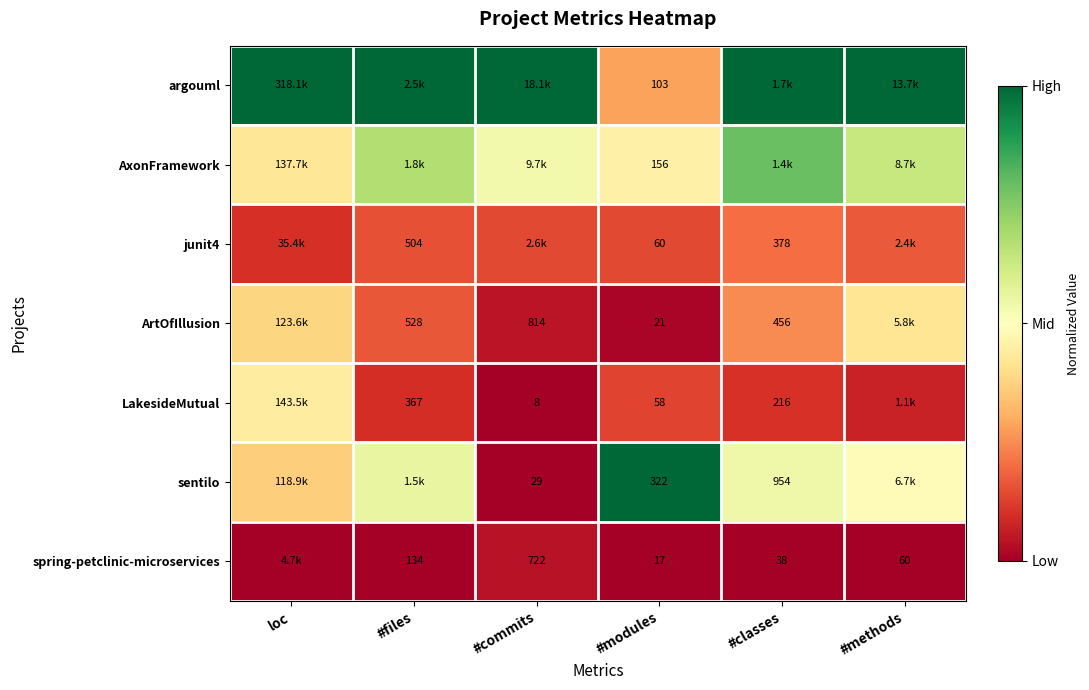

Is the value of LakesideMutual at #modules greater than the value of AxonFramework at #modules?

No